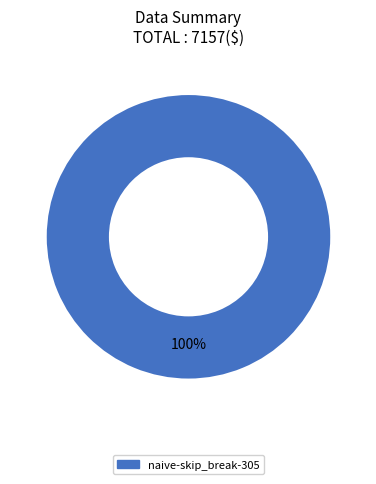

Is there a majority slice in this chart?

Yes